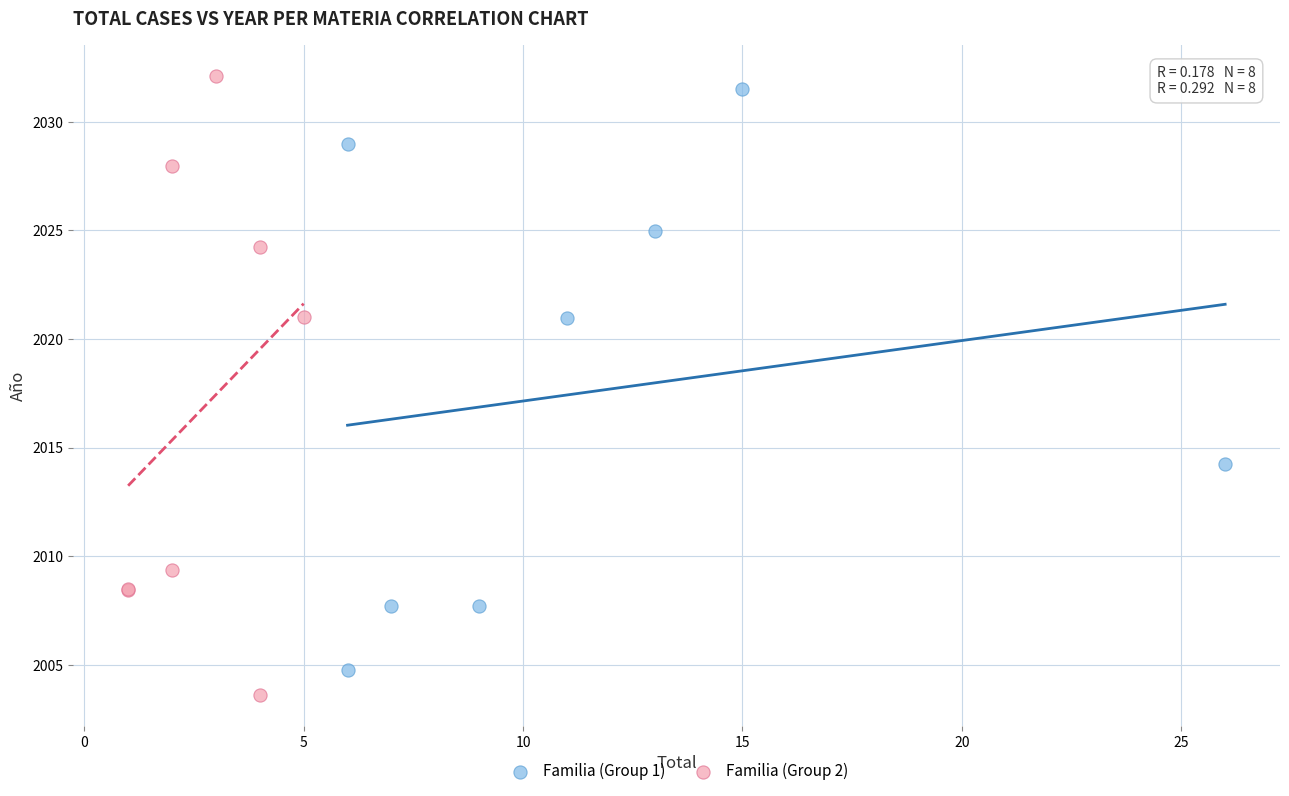

Which series has the largest Y range (max minus min)?

Familia (Group 2)